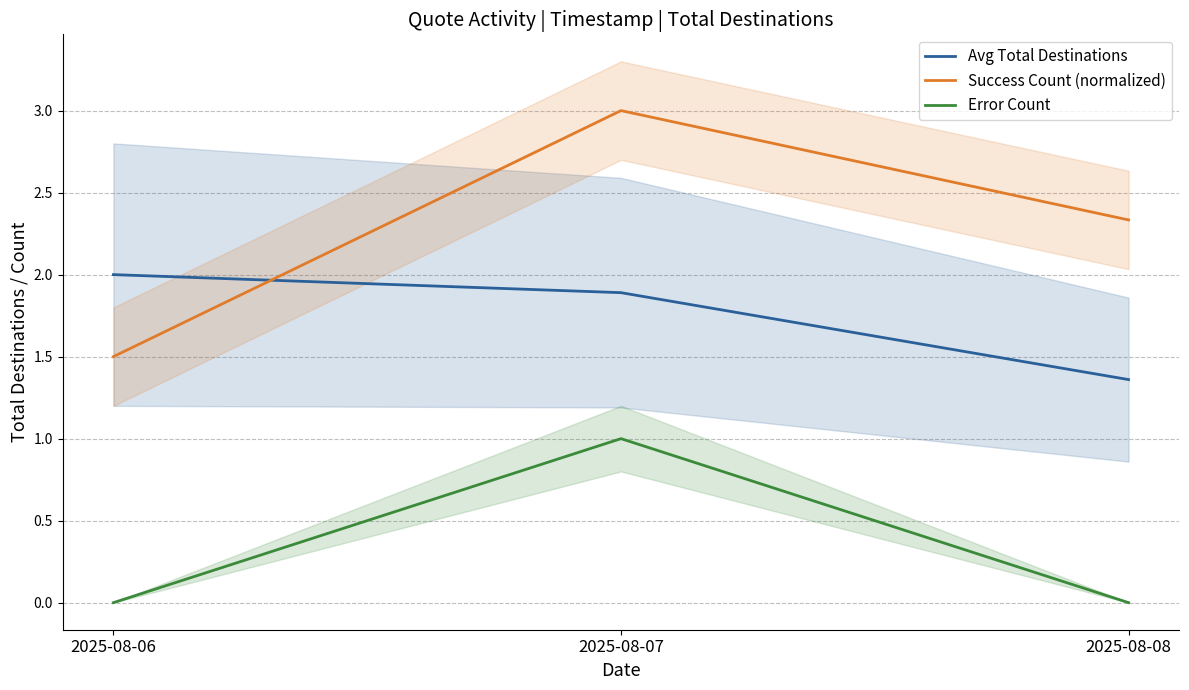

What is the average value of the Success Count (normalized) series?

2.3